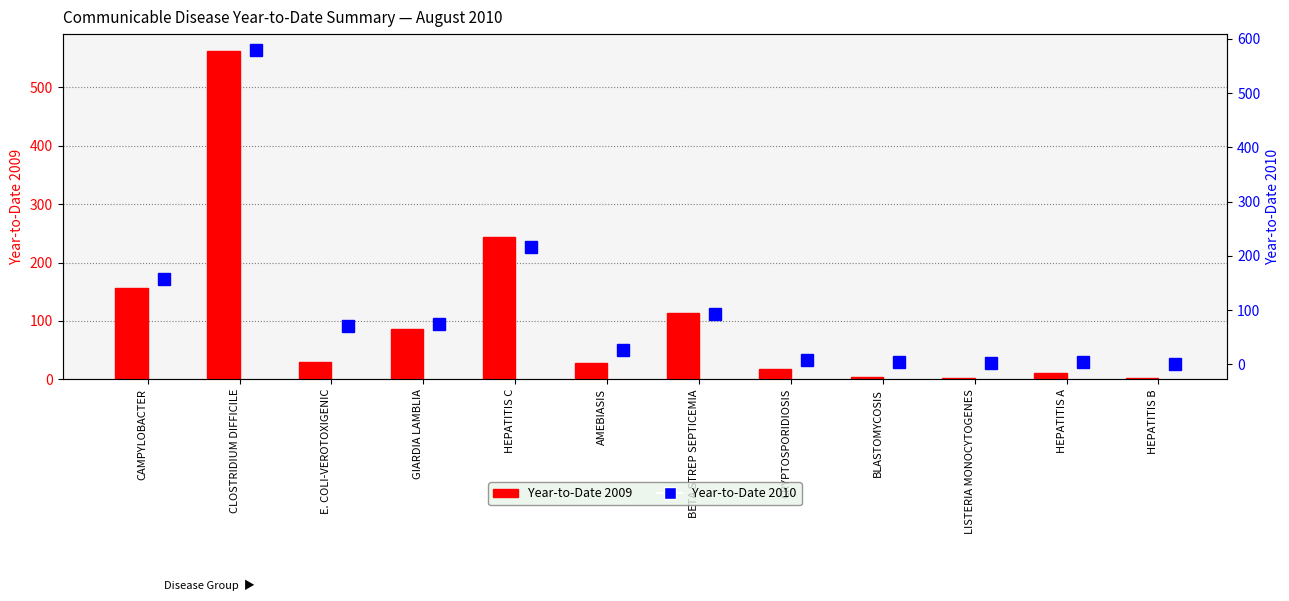

How many data points in Year-to-Date 2010 are above 70?

5